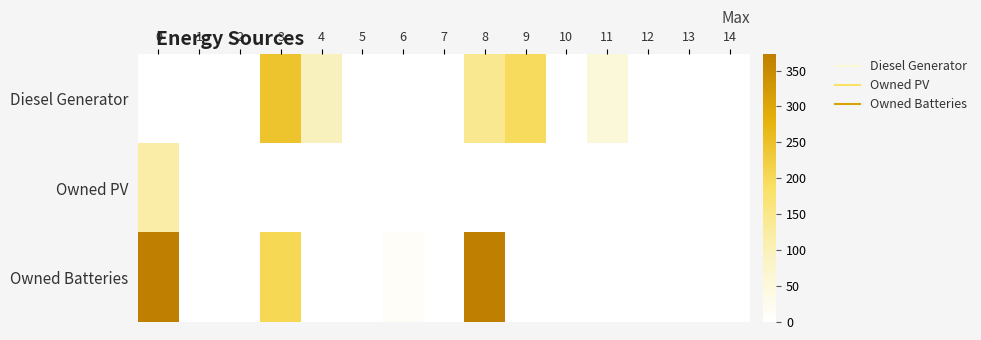

What is the total value across all series at 6?

13